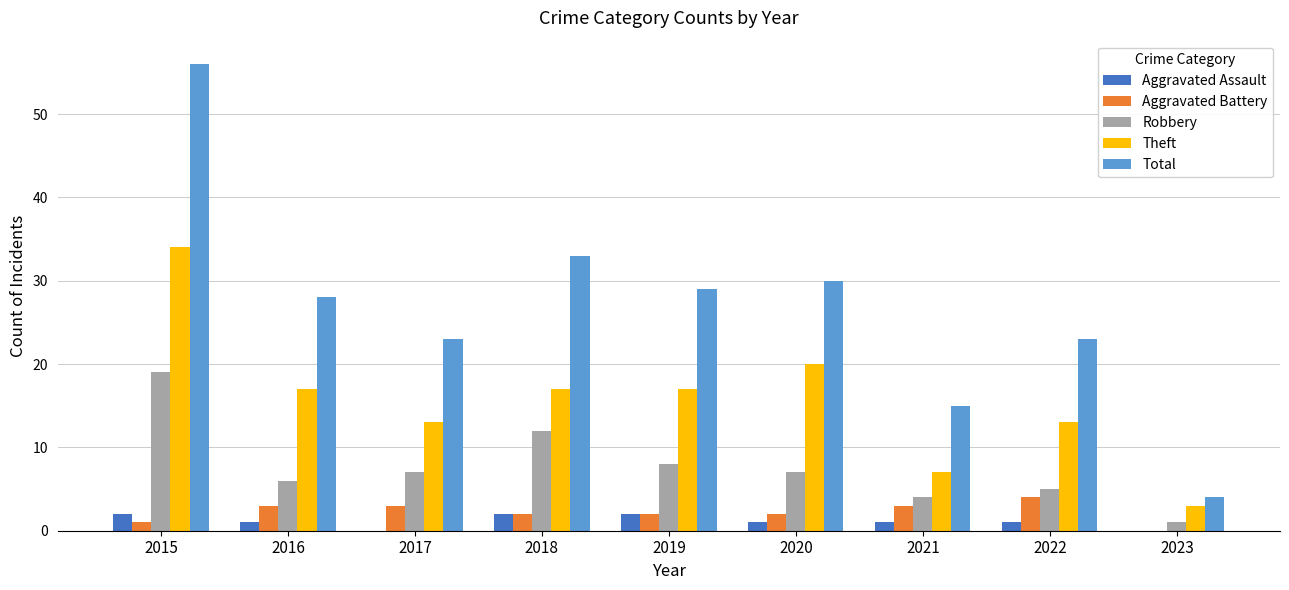

Reading left to right, what are all the values shown in this chart?

Aggravated Assault: 2015=2	2016=1	2017=0	2018=2	2019=2	2020=1	2021=1	2022=1	2023=0
Aggravated Battery: 2015=1	2016=3	2017=3	2018=2	2019=2	2020=2	2021=3	2022=4	2023=0
Robbery: 2015=19	2016=6	2017=7	2018=12	2019=8	2020=7	2021=4	2022=5	2023=1
Theft: 2015=34	2016=17	2017=13	2018=17	2019=17	2020=20	2021=7	2022=13	2023=3
Total: 2015=56	2016=28	2017=23	2018=33	2019=29	2020=30	2021=15	2022=23	2023=4